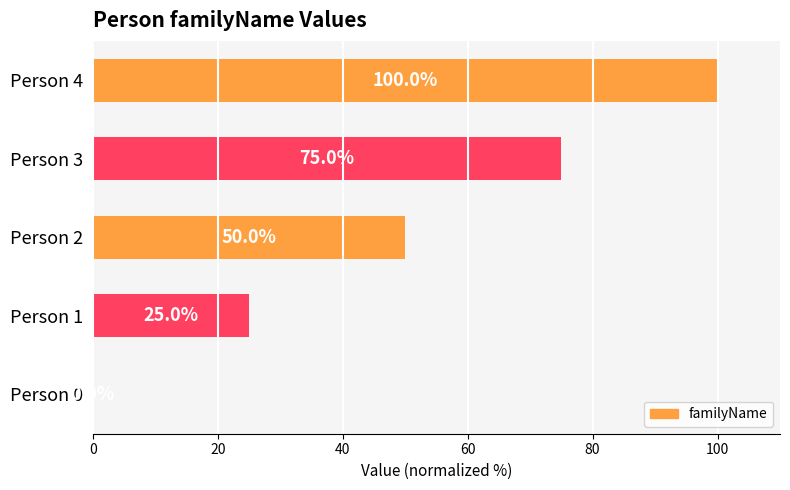

What is the sum of the values at Person 3 and Person 2?

125